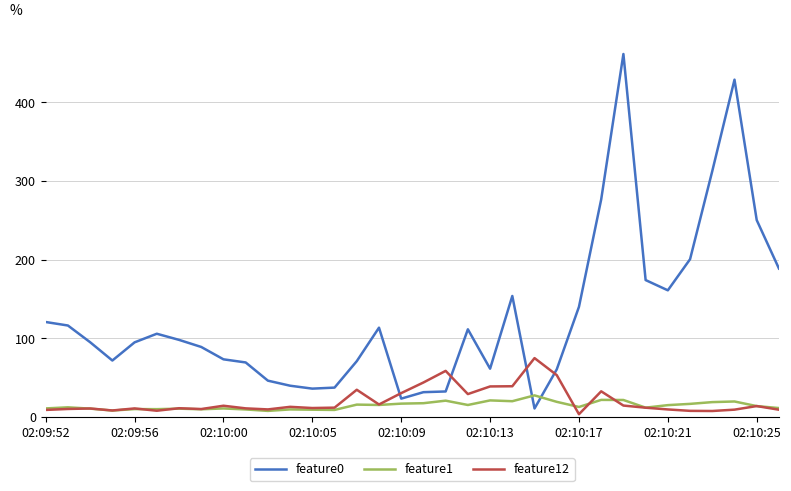

True or false: feature1 and feature0 cross at least once.

True